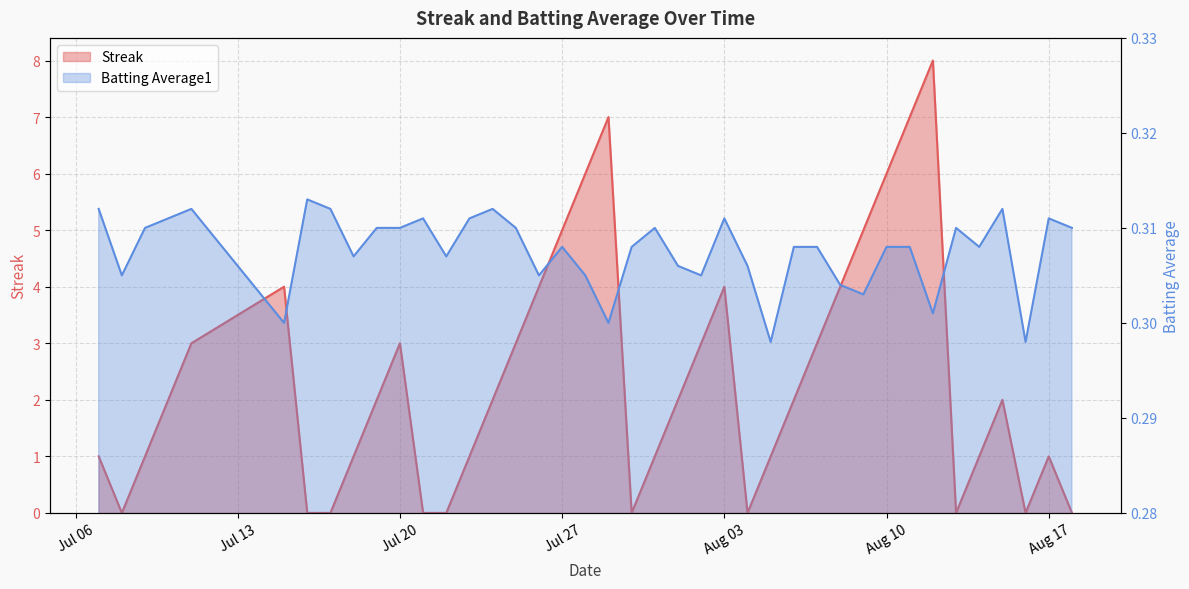

How many lines are shown in the chart?

2